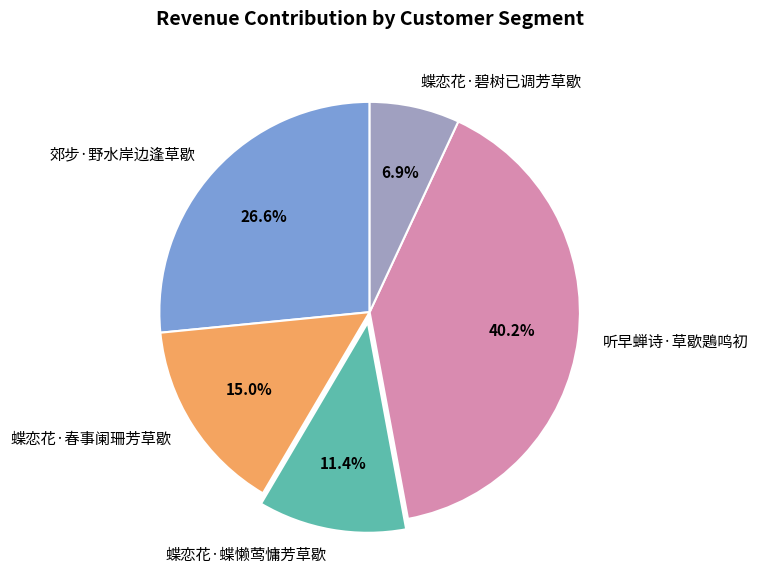

Between 郊步·野水岸边逢草歇 and 听早蝉诗·草歇鶗鸣初, which is larger?

听早蝉诗·草歇鶗鸣初